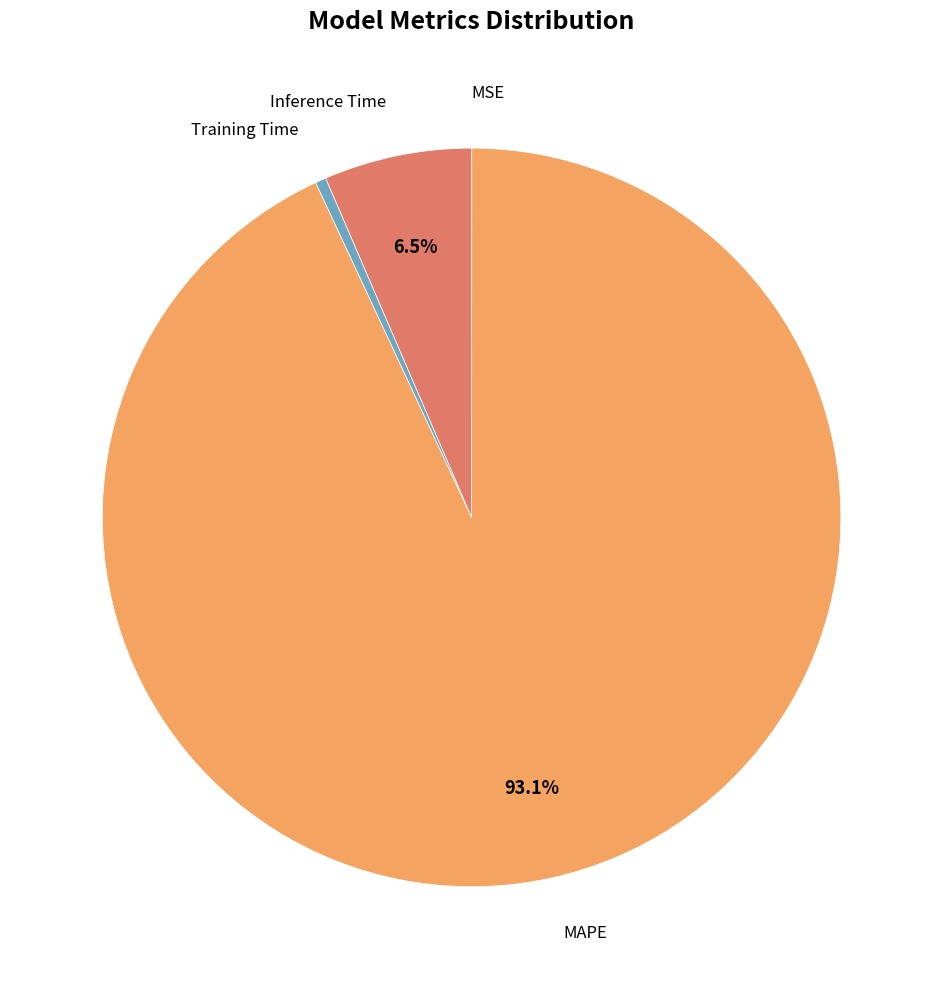

What is the largest slice in the pie chart?

MAPE